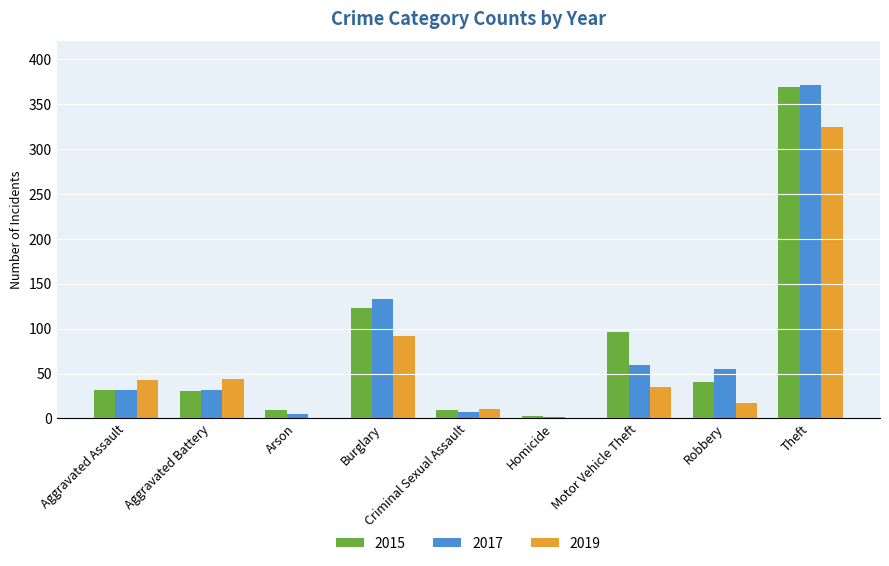

Count the number of data series in this chart.

3